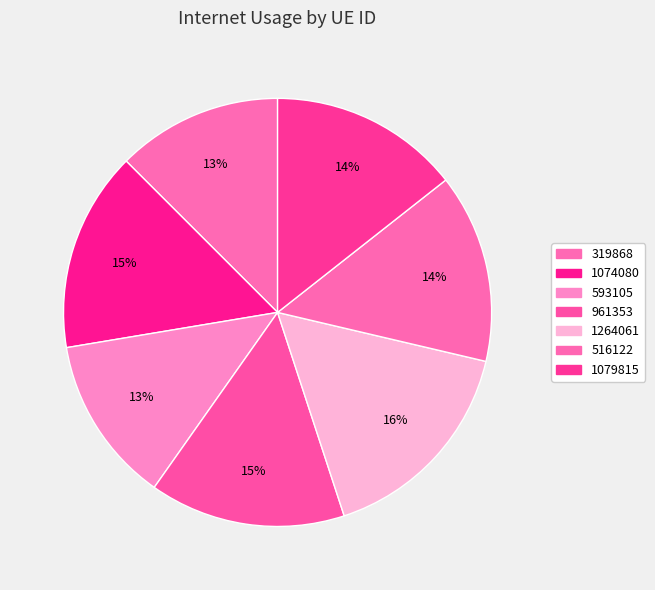

Rank the categories by value from highest to lowest.

1264061, 1074080, 961353, 1079815, 516122, 593105, 319868